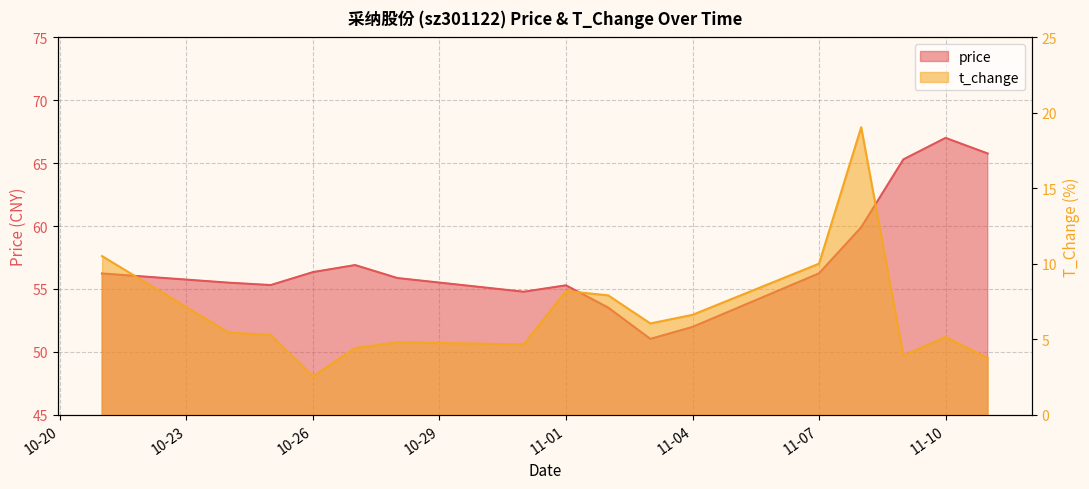

What is the difference between the maximum and minimum values in the price series?

16.0